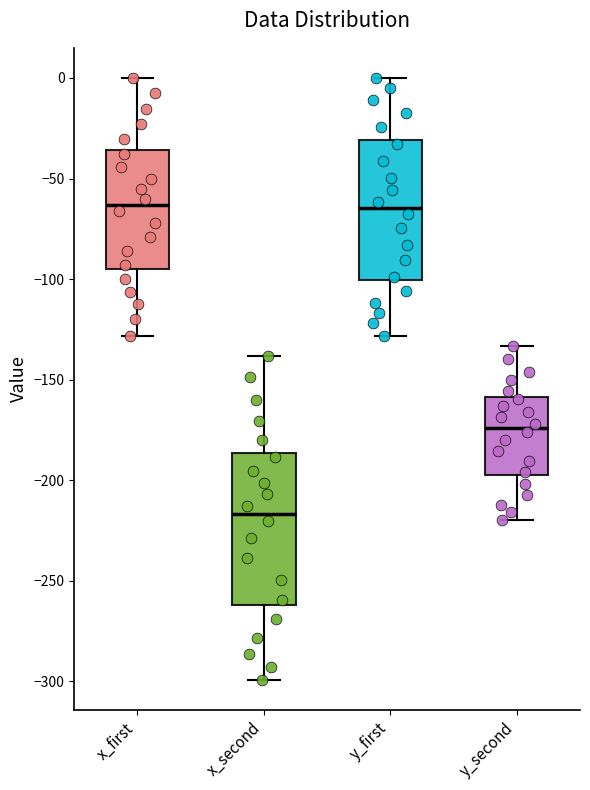

Where does the median line of the box for y_first sit on the y-axis? The values are not printed on the chart, so give them approximately, as read against the axis.

-65